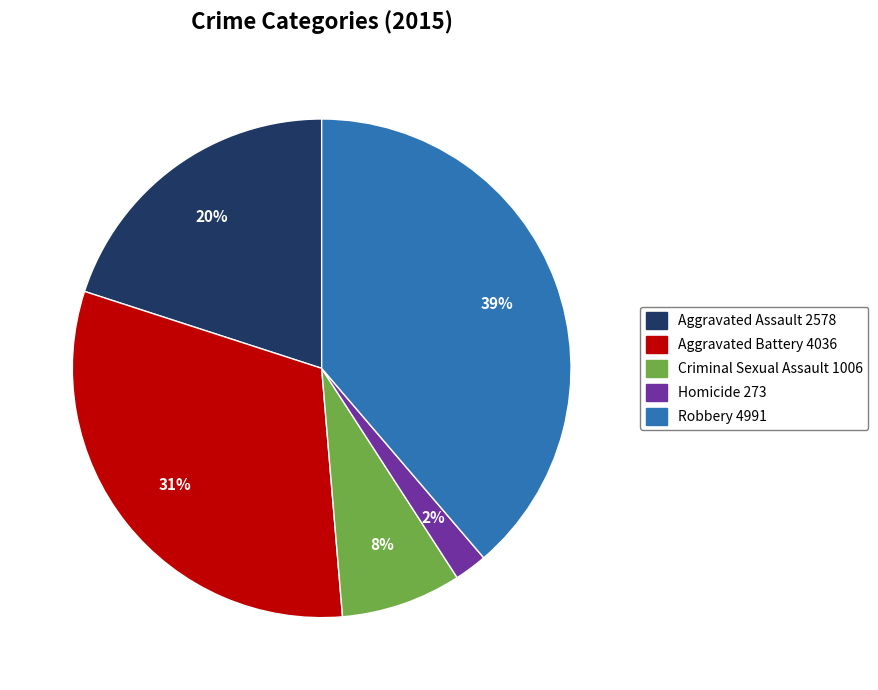

To the nearest percent, what is the average slice percentage?

20%